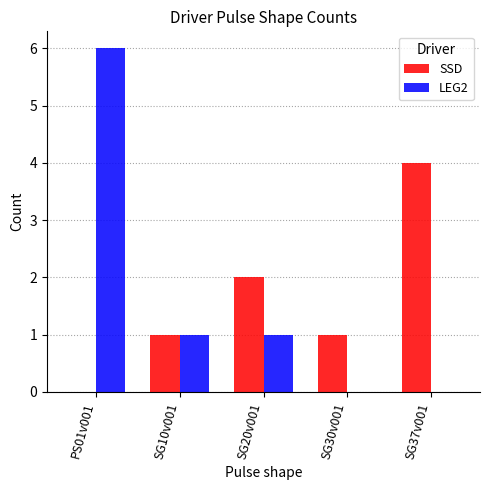

True or false: LEG2 has a value of 1 at SG10v001.

True